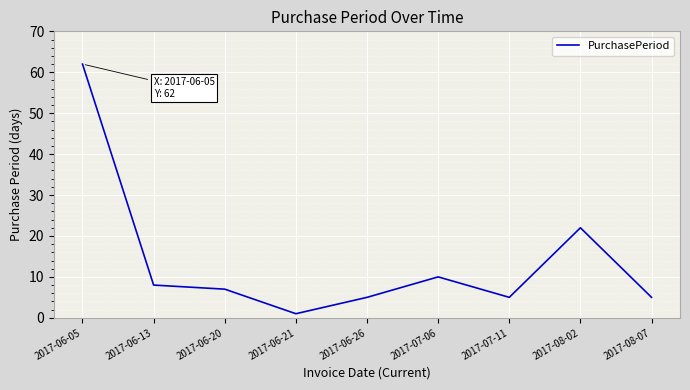

Between 2017-06-20 and 2017-06-21, which is larger?

2017-06-20